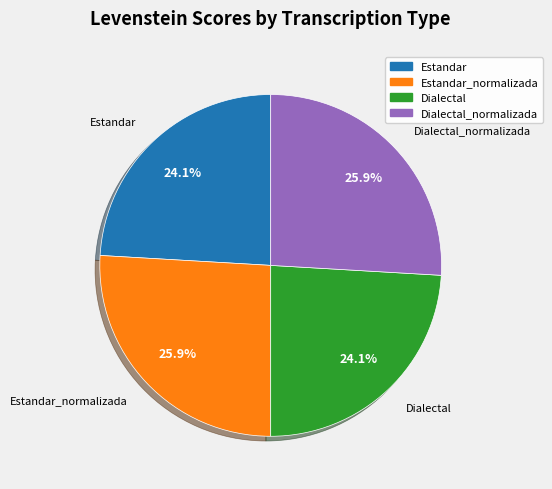

Is there any slice that represents more than half of the pie?

No